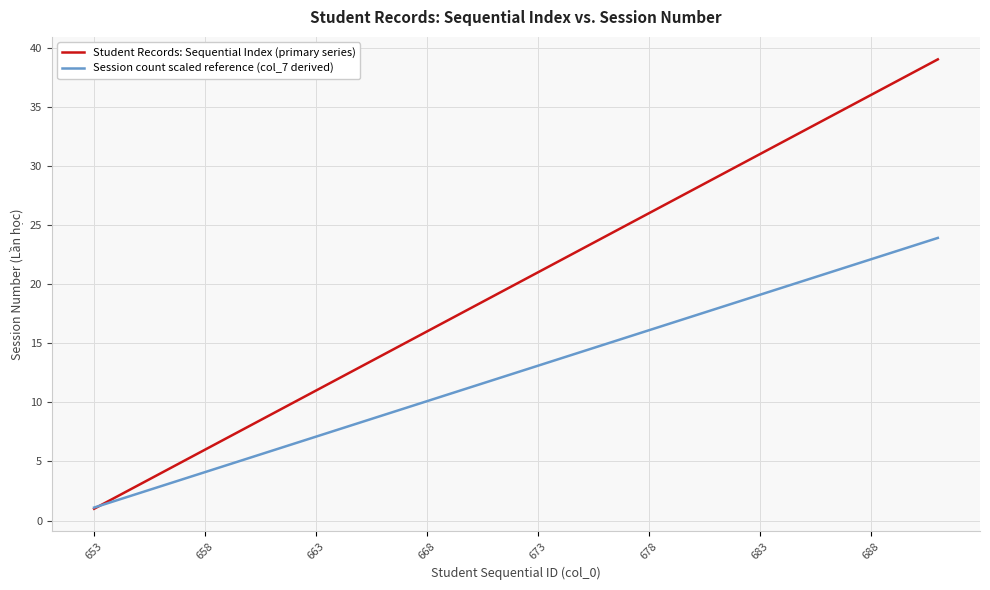

Which series has the largest range (max minus min)?

Student Records: Sequential Index (primary series)